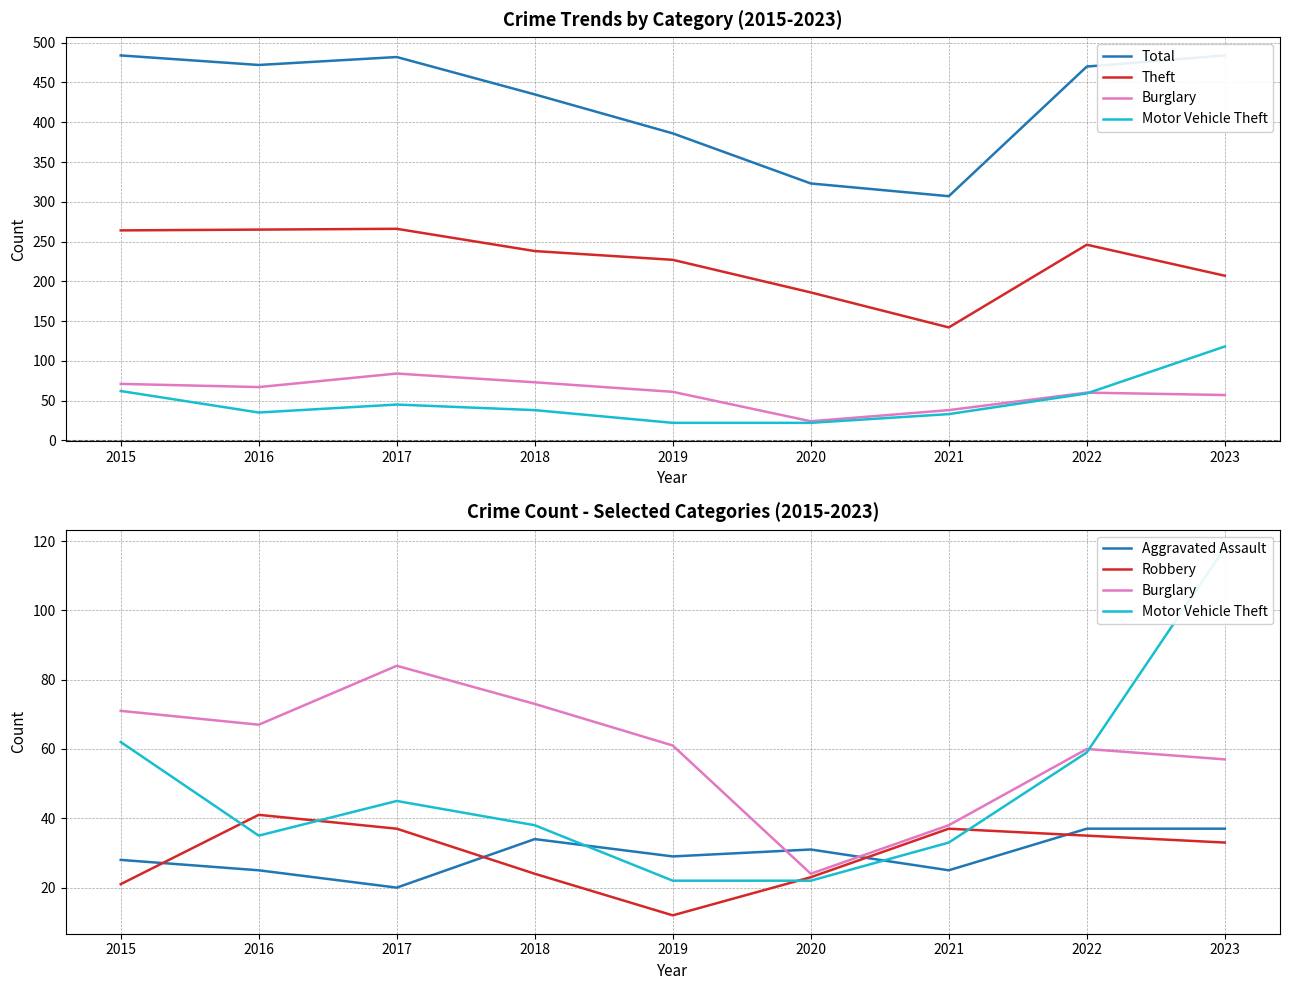

What is the difference between the maximum and minimum values in the Theft series?

124